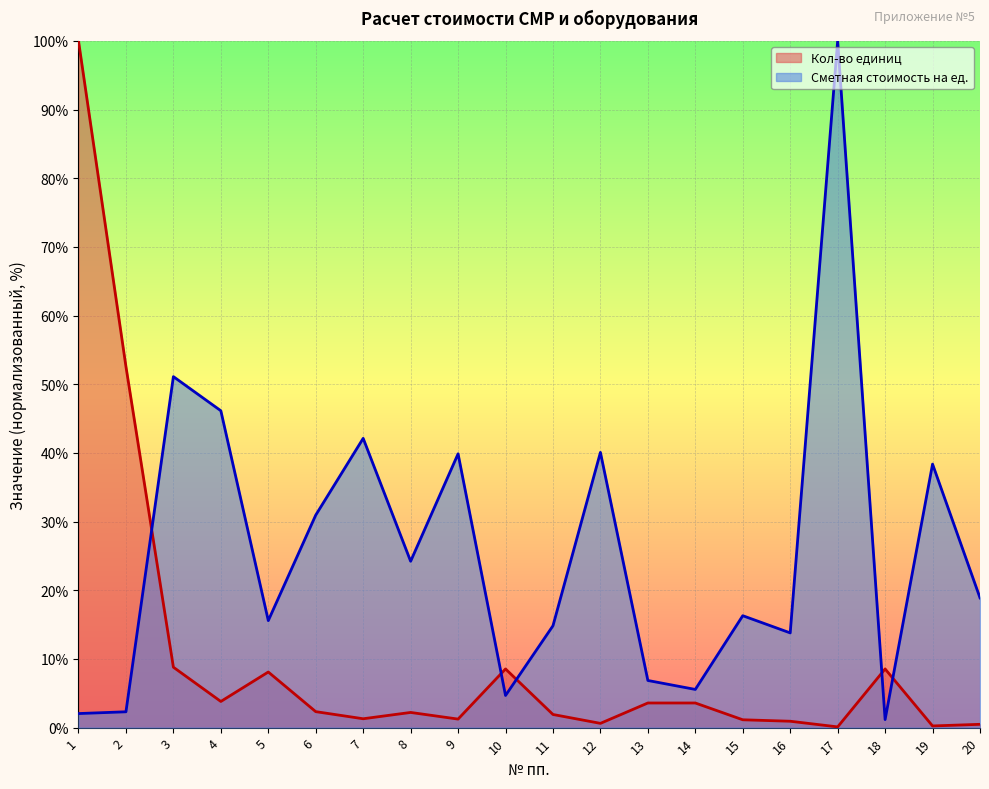

Where is the first local maximum for Сметная стоимость на ед.?

3